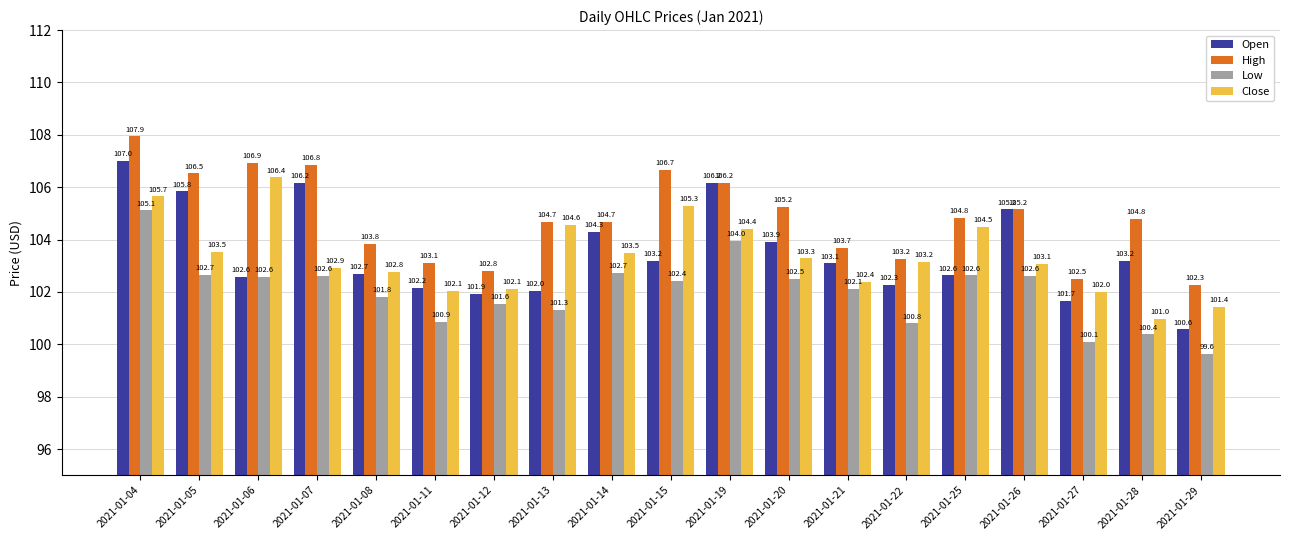

Is the value of Close at 2021-01-08 greater than the value of High at 2021-01-13?

No